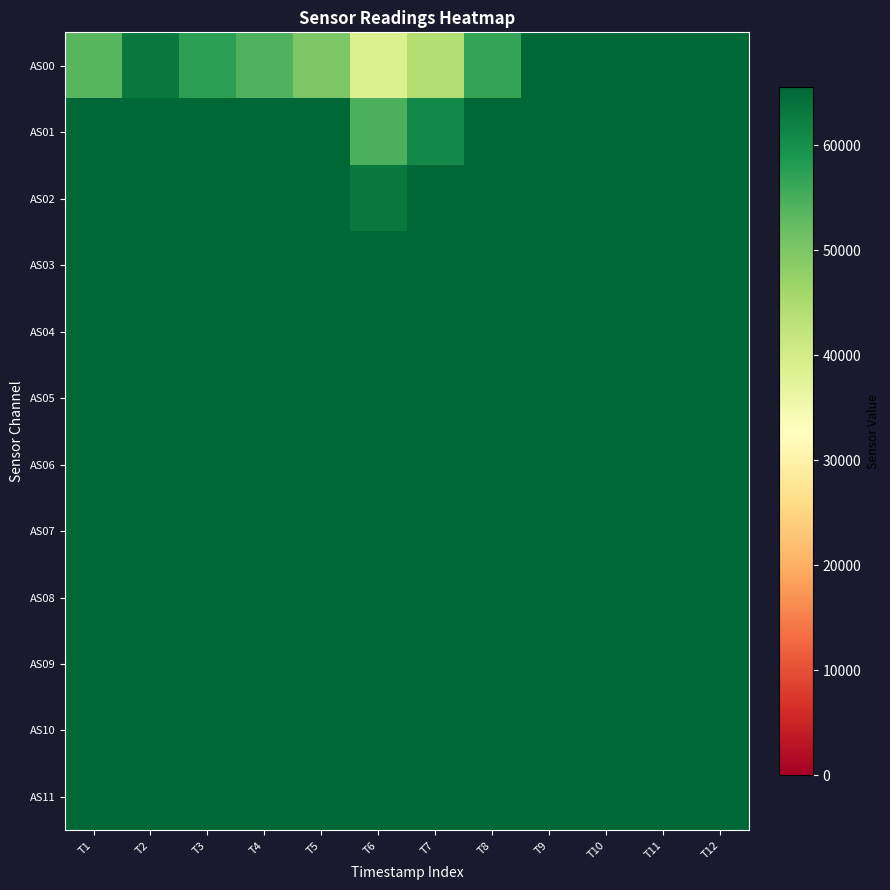

Which series has the largest total across all categories?

AS03